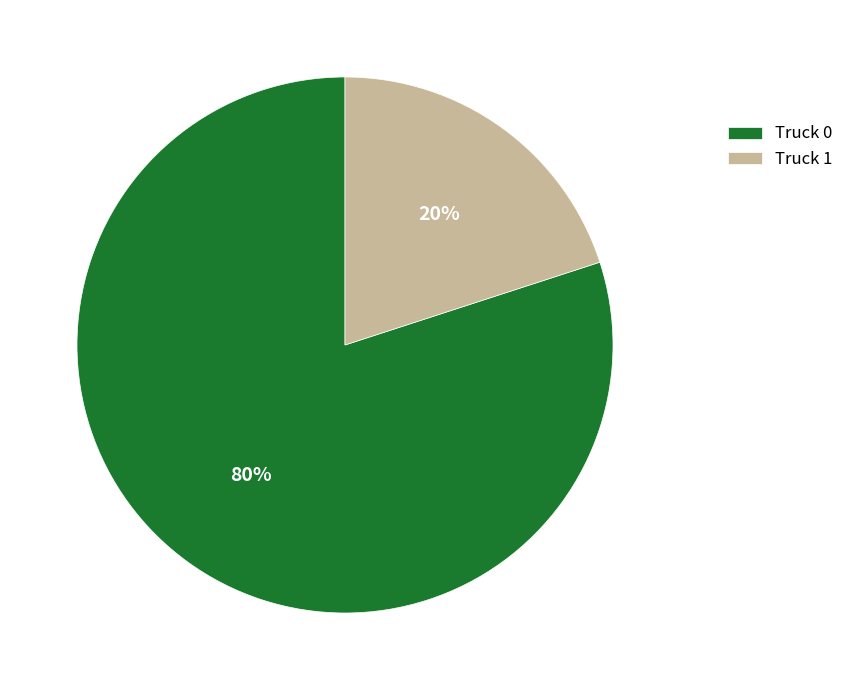

The Truck 1 slice represents 20% of the pie. True or false?

True